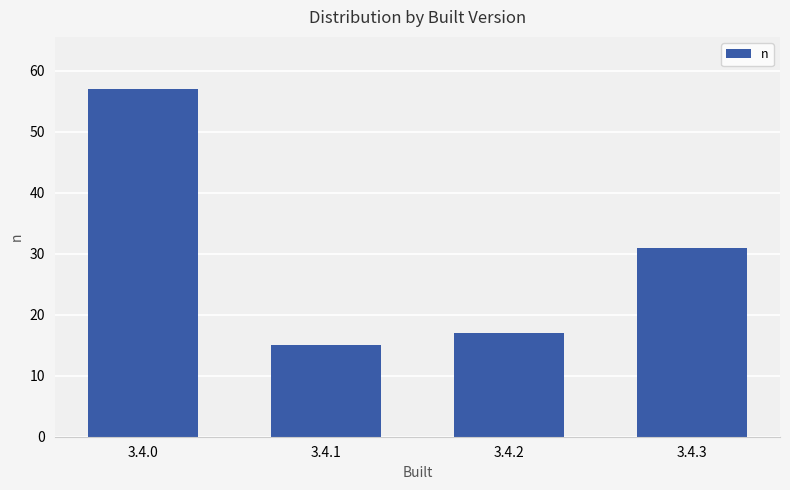

Reading left to right, extract all data points from this chart.

3.4.0=57	3.4.1=15	3.4.2=17	3.4.3=31